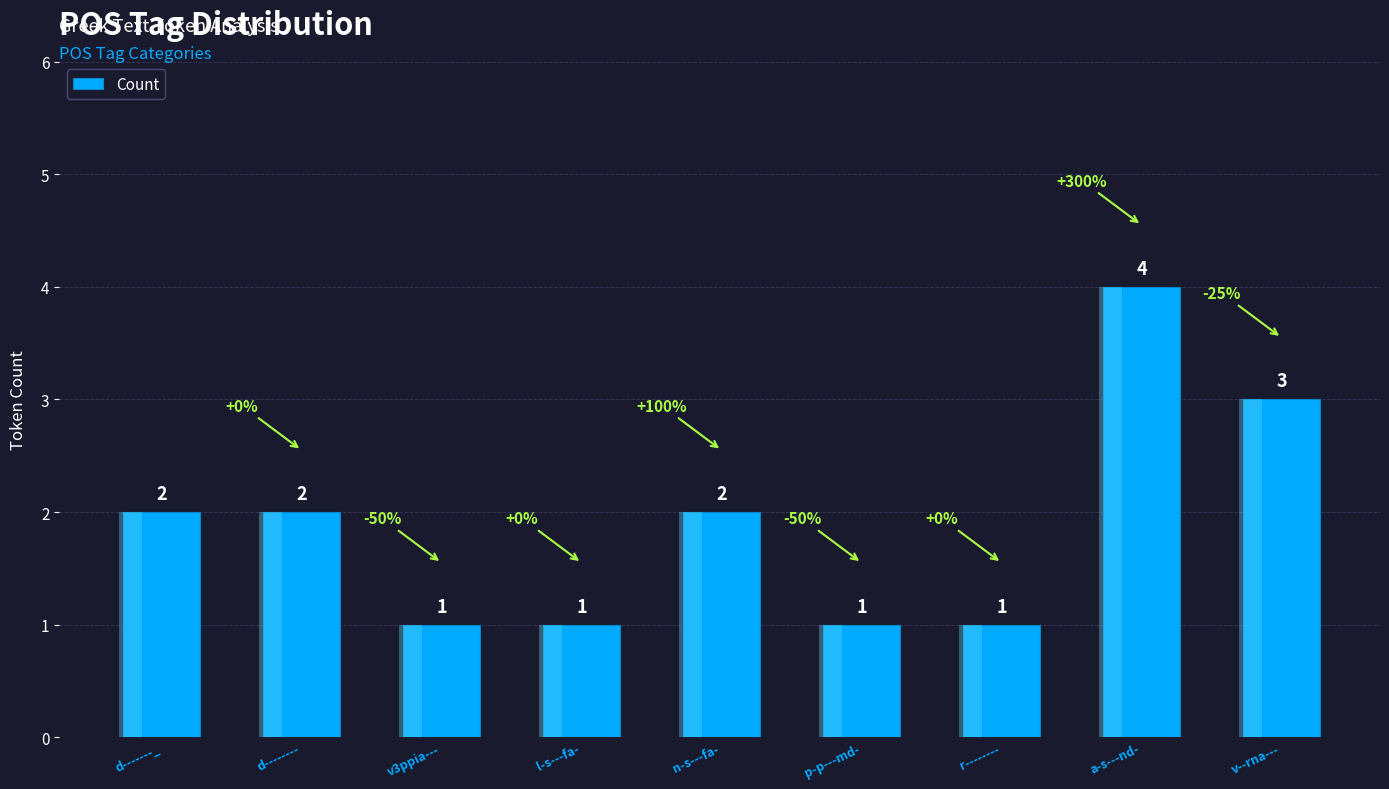

What is the difference between the values at d-------_ and v3ppia---?

1